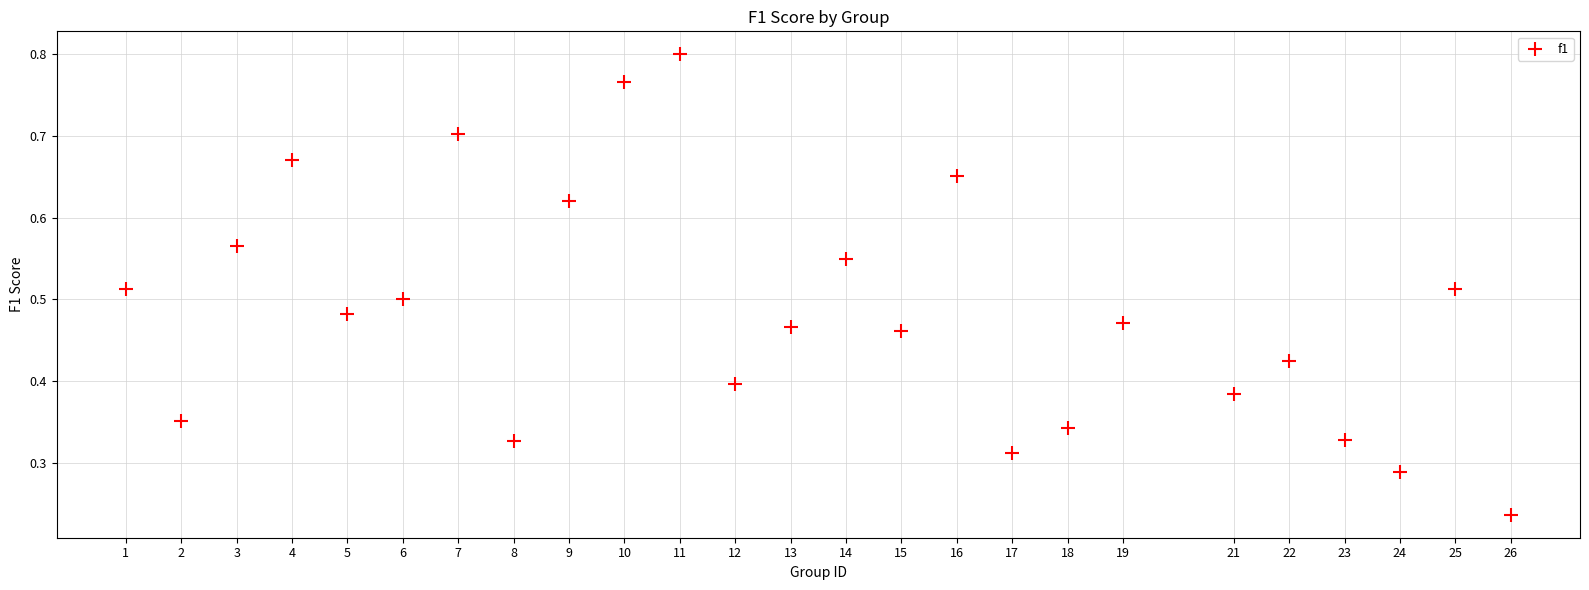

How many points are shown in the scatter plot?

25